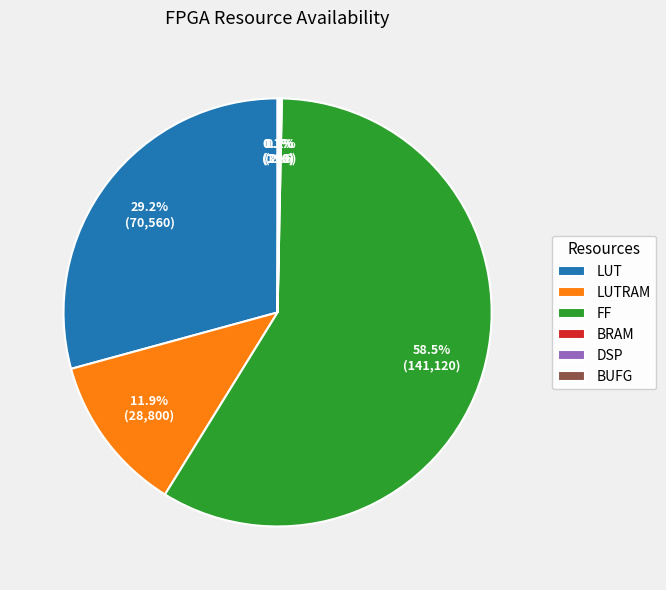

Approximately how many times larger is the value at FF compared to LUTRAM?

4.9